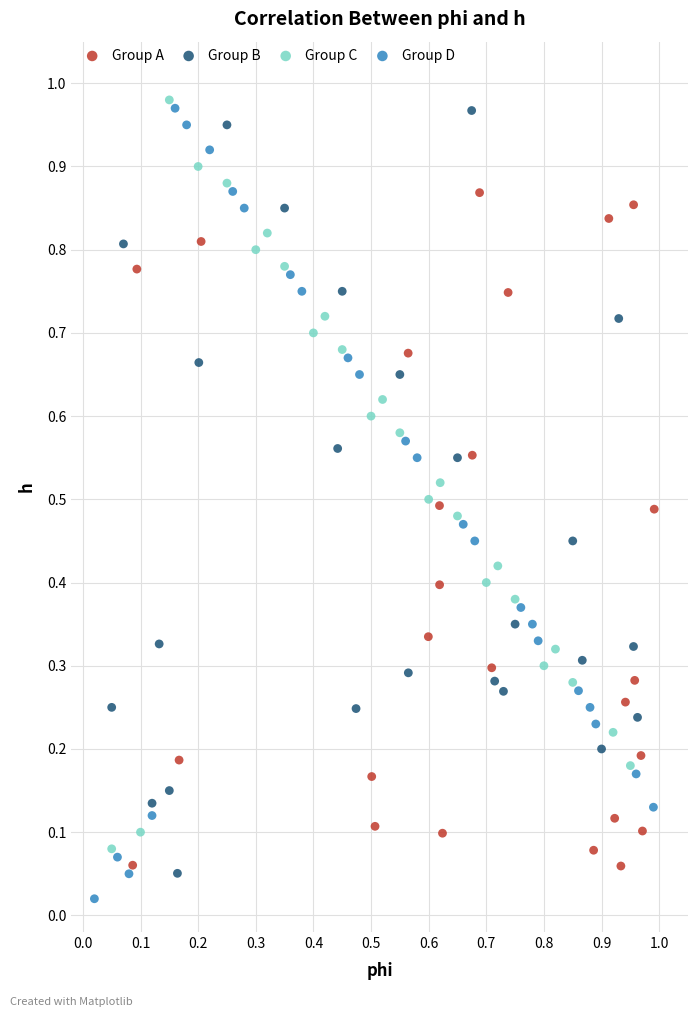

What are all the series names shown in the legend?

Group A, Group B, Group C, Group D